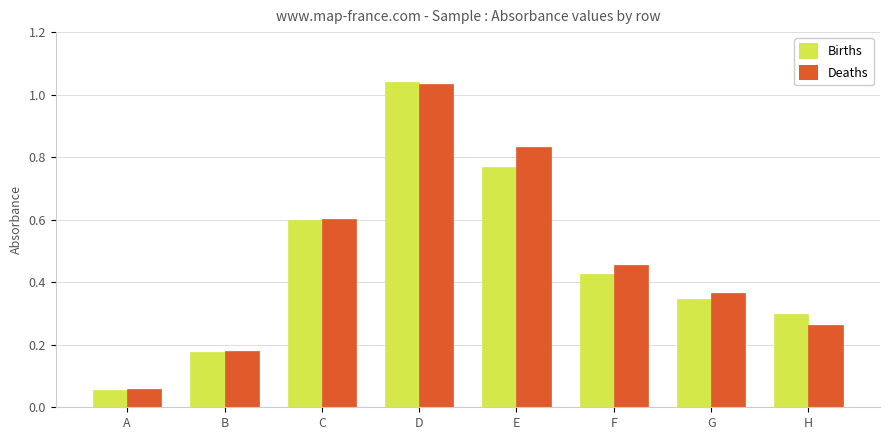

Which category has the highest value in the Births series?

D